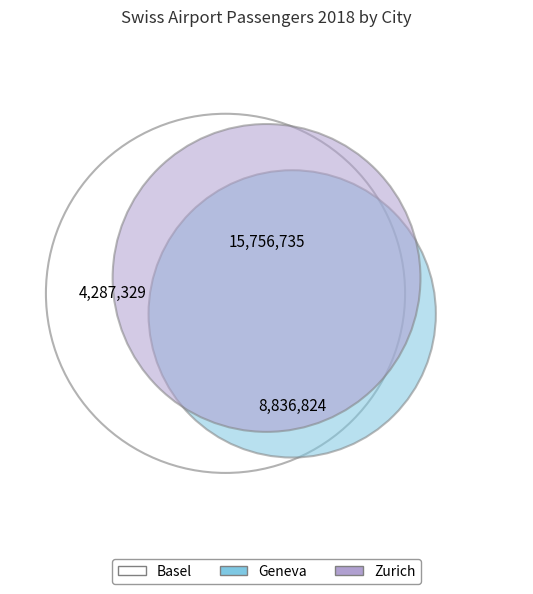

To the nearest percent, what is the difference between the Geneva_Total_2018 and Basel_Total_2018 slice percentages?

16%